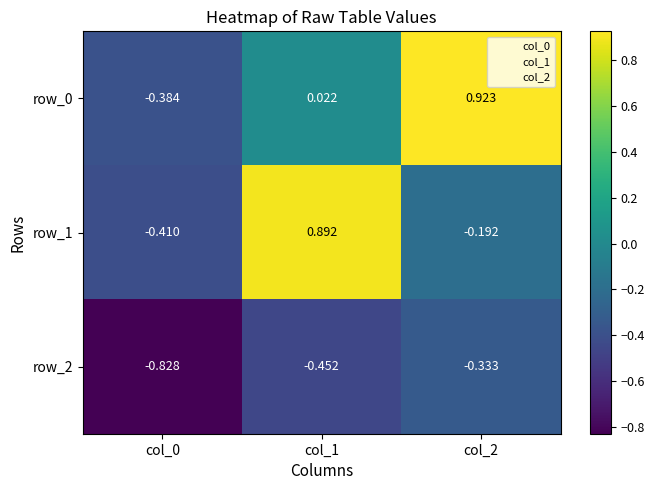

True or false: row_0 has a value of -0.4 at col_0.

True